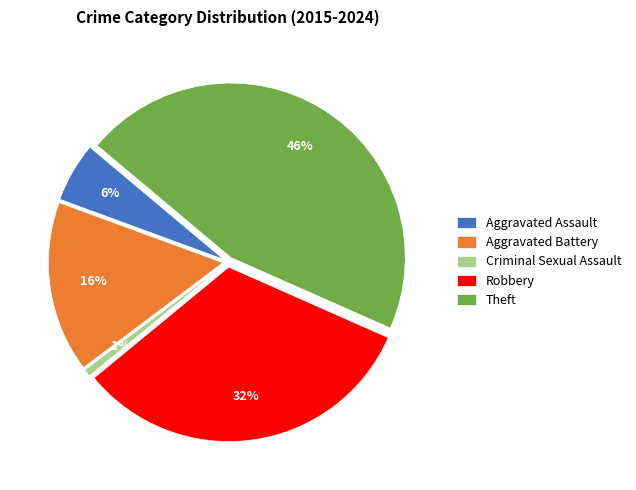

To the nearest percent, what is the difference between the Aggravated Battery and Aggravated Assault slice percentages?

10%